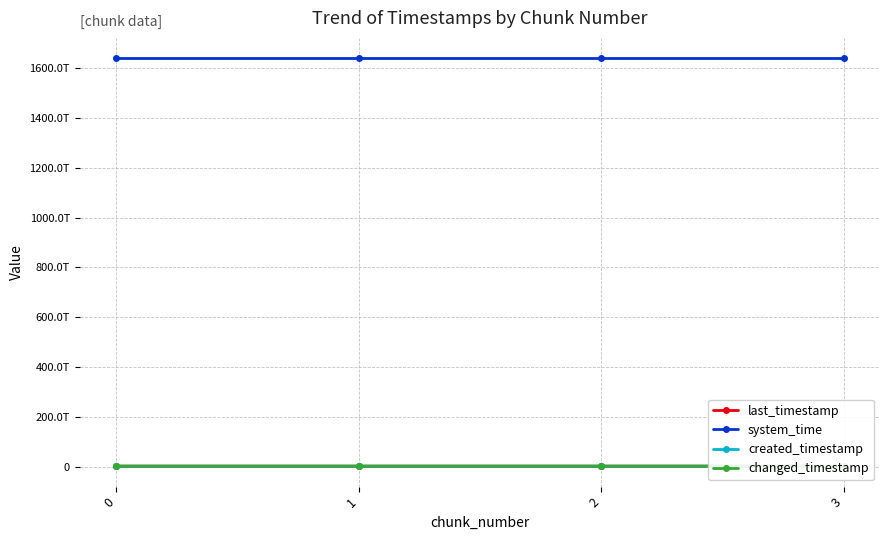

What is the approximate value of created_timestamp at 1?

2929105100676